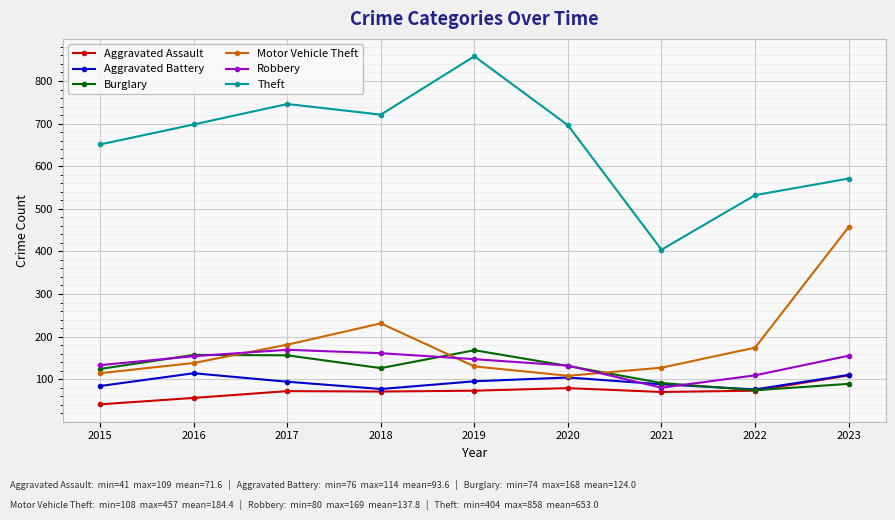

Is it true that Aggravated Battery equals 30 at 2018?

False